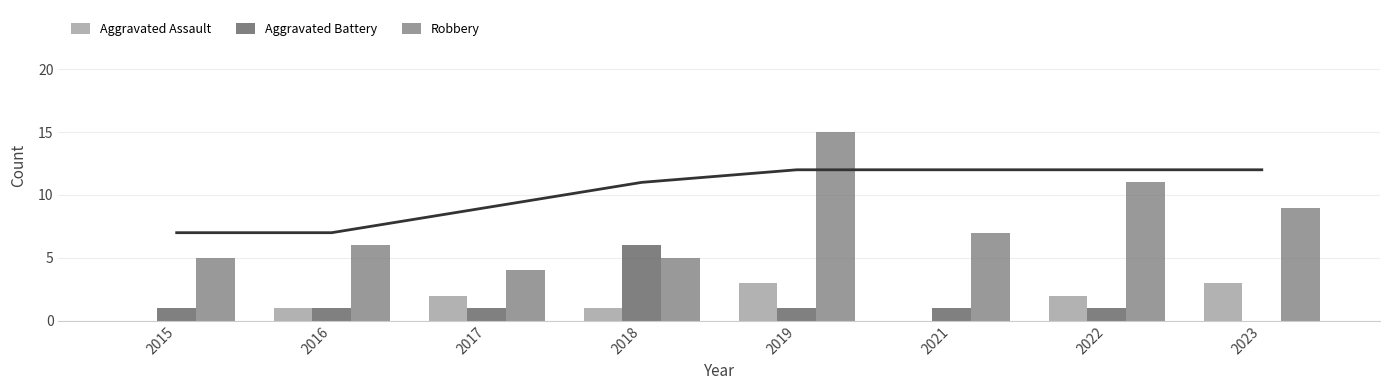

Reading left to right, extract all data points from this chart.

Aggravated Assault: 2015=0	2016=1	2017=2	2018=1	2019=3	2021=0	2022=2	2023=3
Aggravated Battery: 2015=1	2016=1	2017=1	2018=6	2019=1	2021=1	2022=1	2023=0
Robbery: 2015=5	2016=6	2017=4	2018=5	2019=15	2021=7	2022=11	2023=9